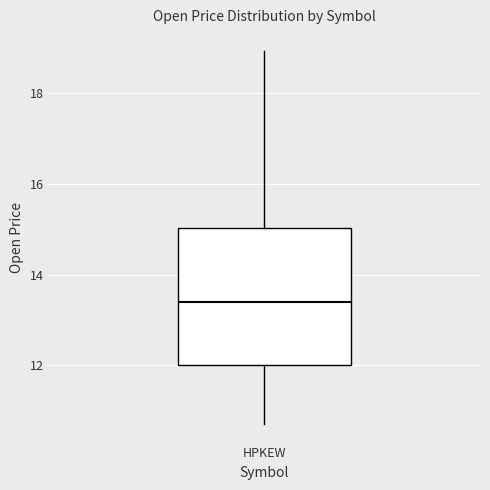

Where does the upper whisker of the box for HPKEW end on the y-axis? The values are not printed on the chart, so give them approximately, as read against the axis.

19.0